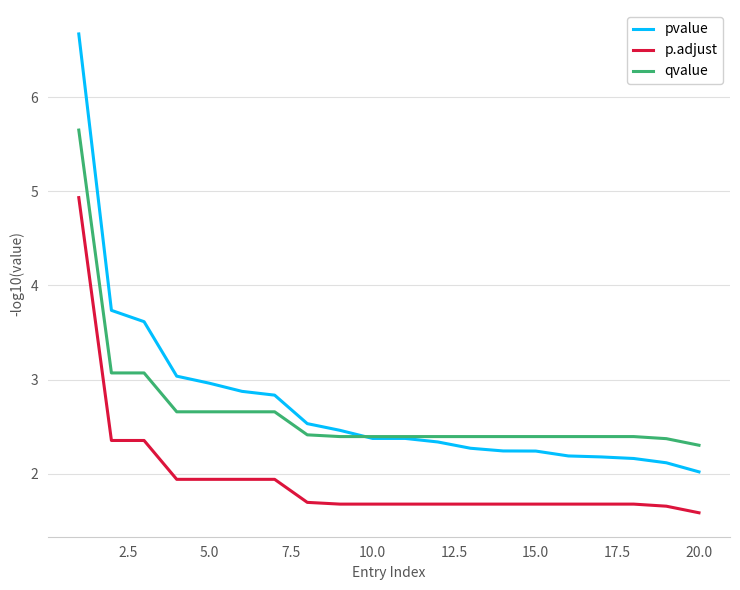

Rank the series by their maximum value, from highest to lowest.

pvalue, qvalue, p.adjust